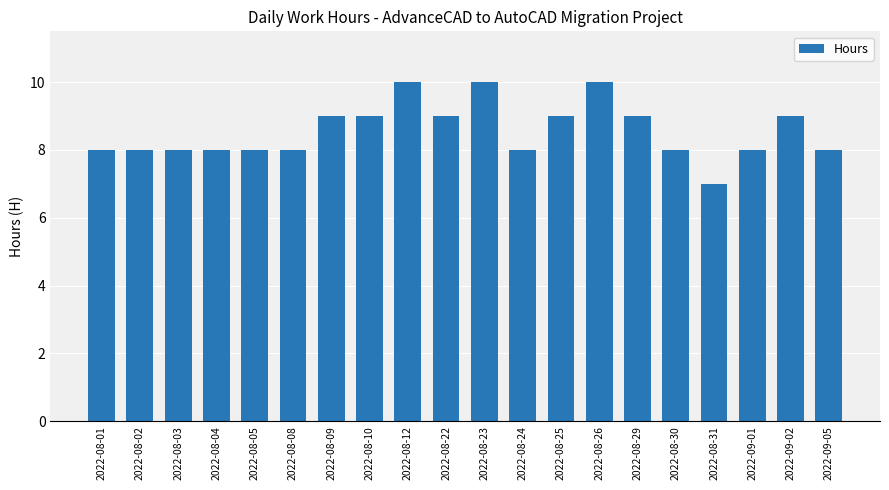

At which category does the chart reach its minimum across all series?

2022-08-31